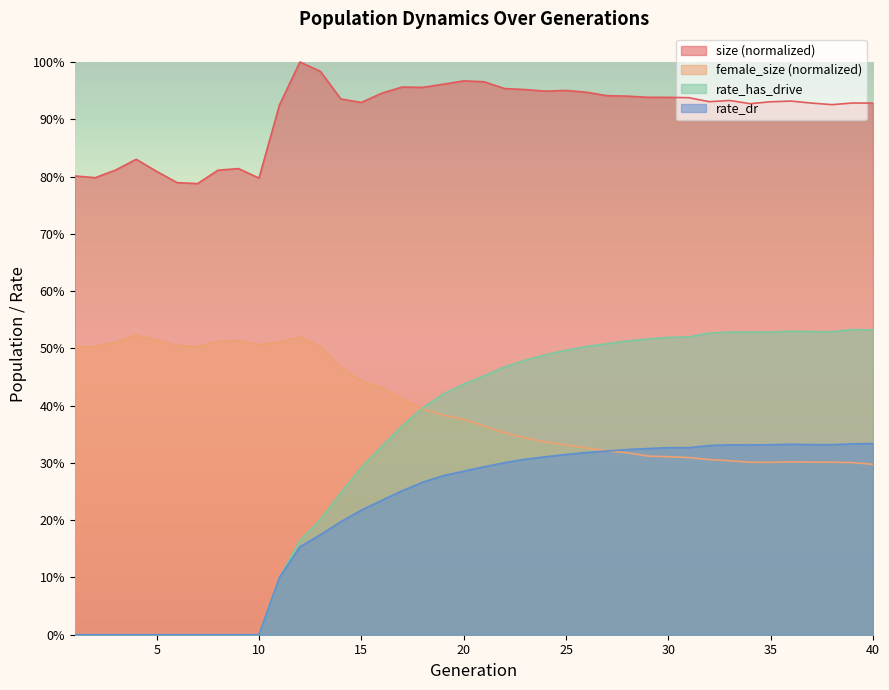

Rank the series at 25 from highest to lowest value.

size, rate_has_drive, female_size, rate_dr